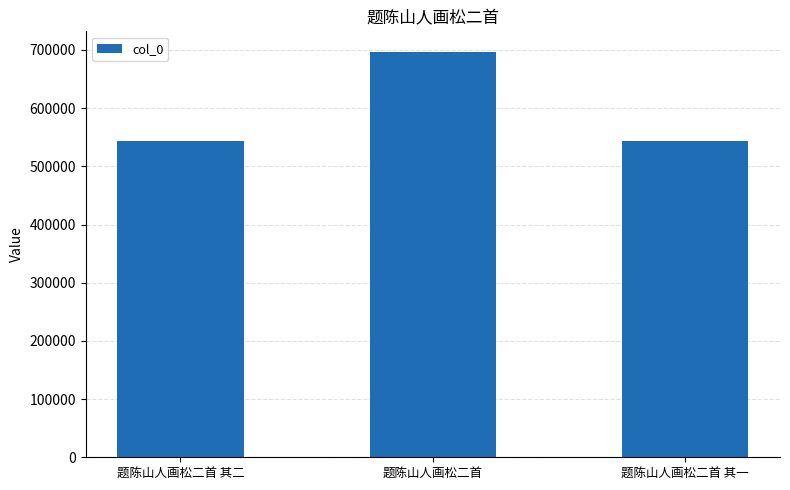

What is the minimum value shown in the chart?

544334